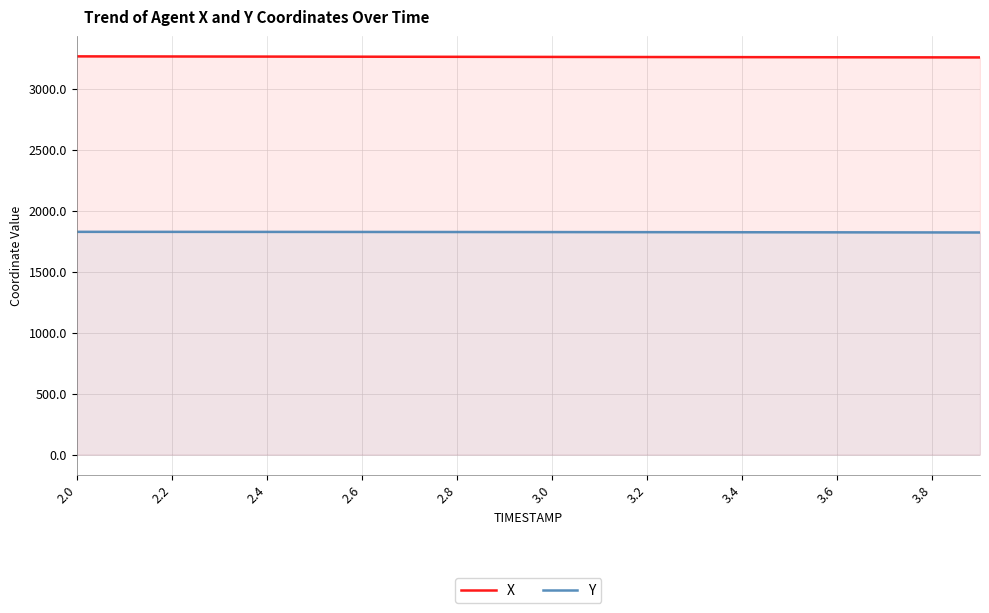

What is the value of the X point at the 14th from the left?

3258.9